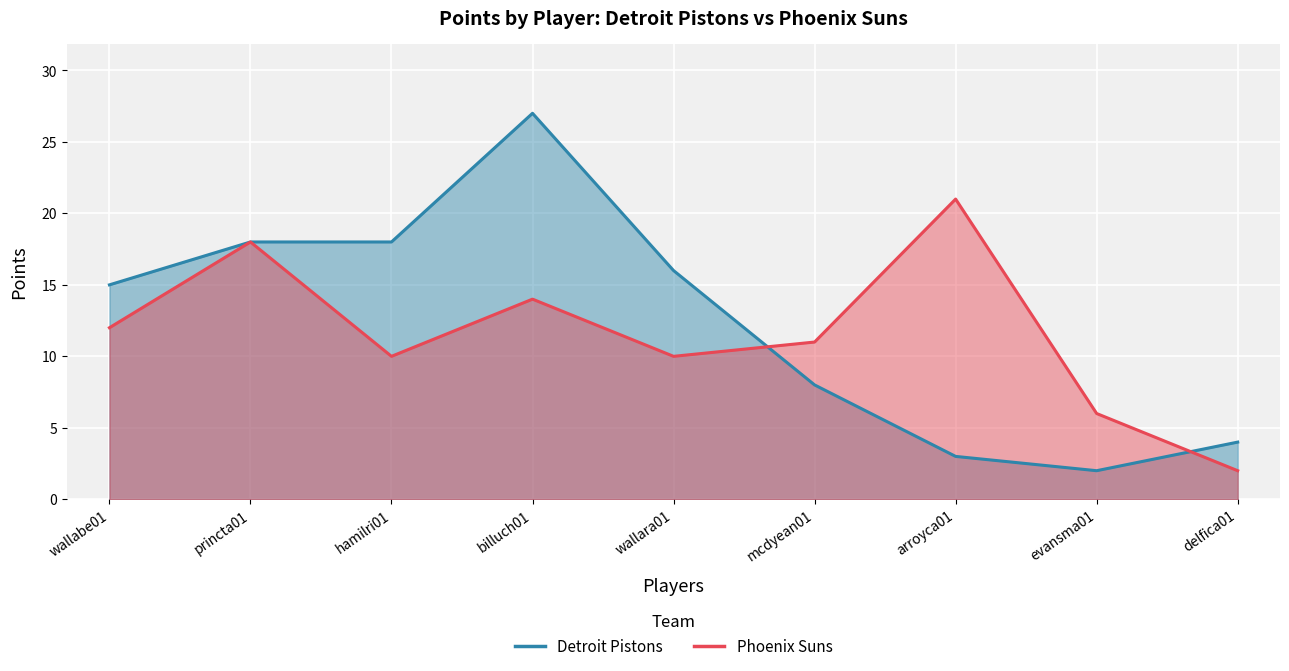

Count the number of data series in this chart.

2